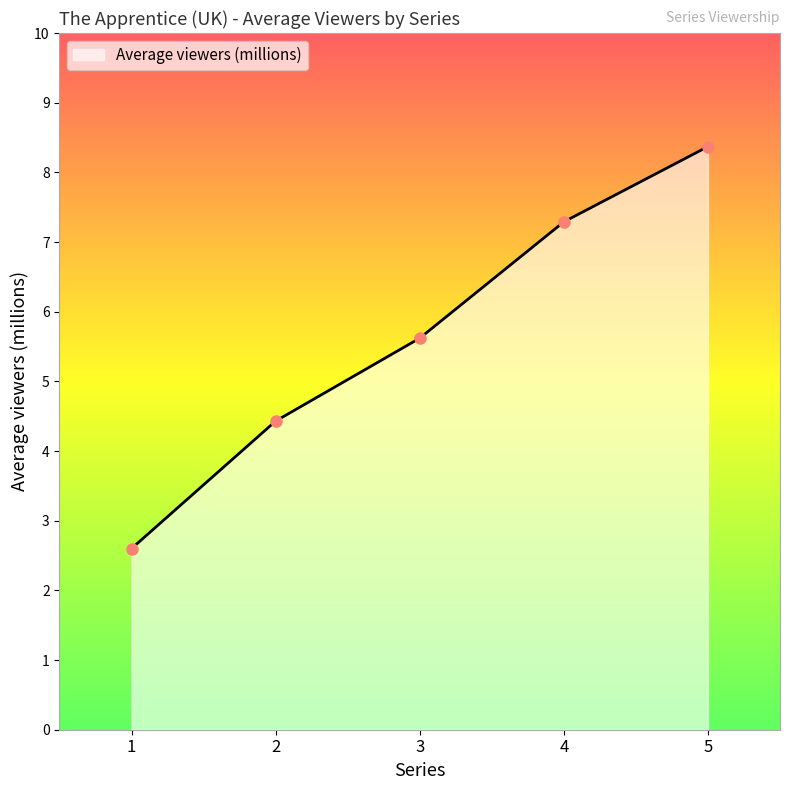

Which has a higher value, 3 or 5?

5